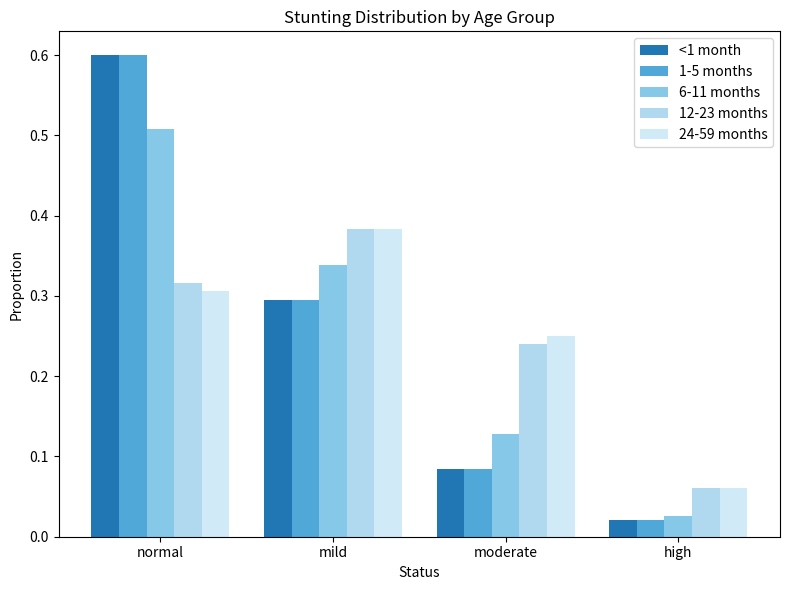

Reading left to right, transcribe all the data shown in this chart.

<1 month: 0.6	0.3	0.1	0.0
1-5 months: 0.6	0.3	0.1	0.0
6-11 months: 0.5	0.3	0.1	0.0
12-23 months: 0.3	0.4	0.2	0.1
24-59 months: 0.3	0.4	0.3	0.1